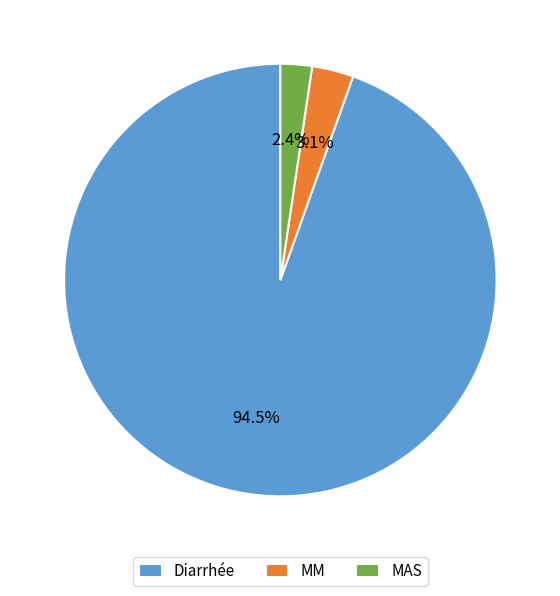

Which category has the biggest portion of the pie?

Diarrhée